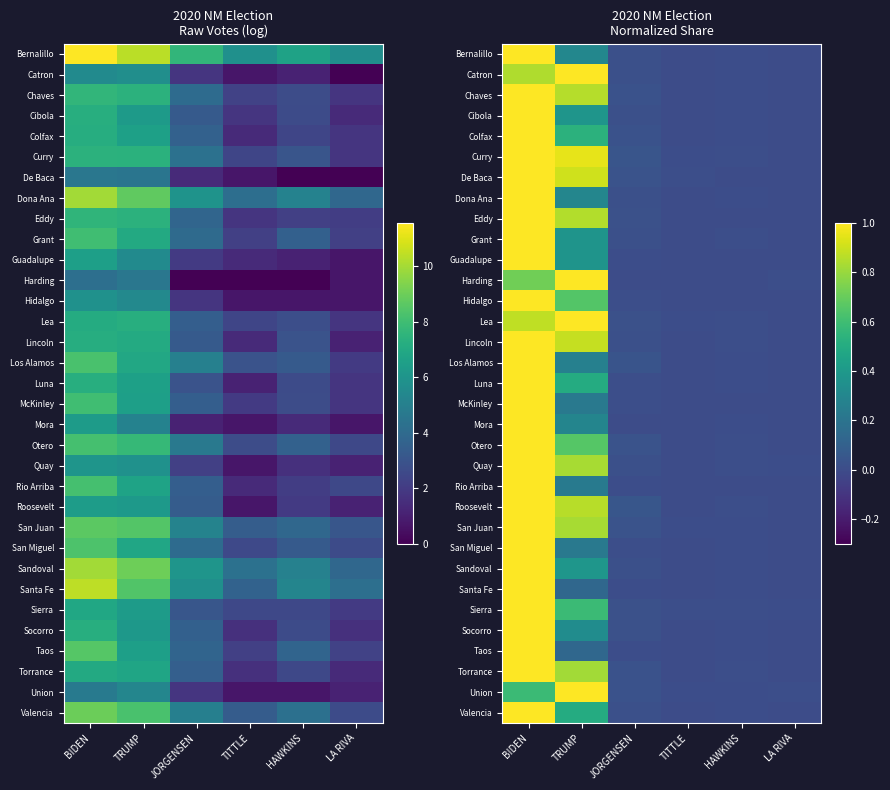

Which has a higher value, LA RIVA or TRUMP?

TRUMP